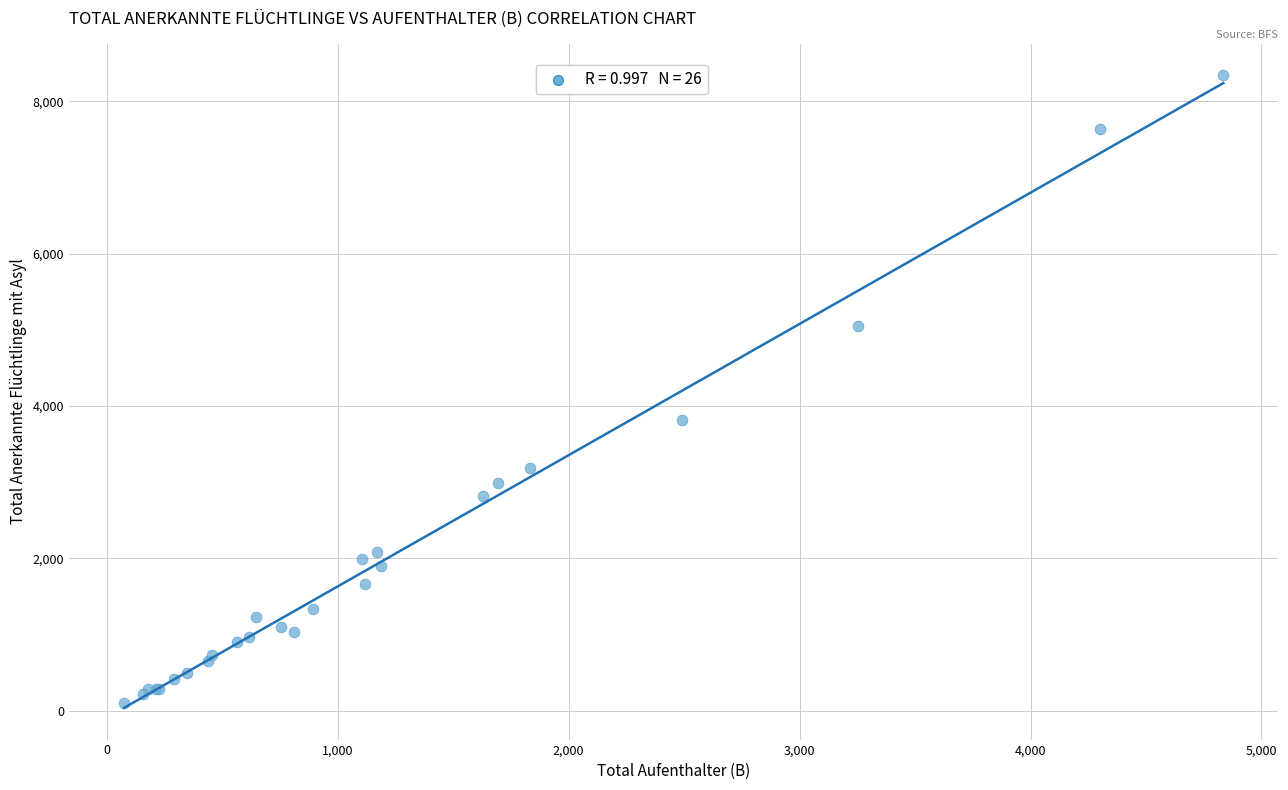

What Y value in the scatter plot is closest to 4220?

3819